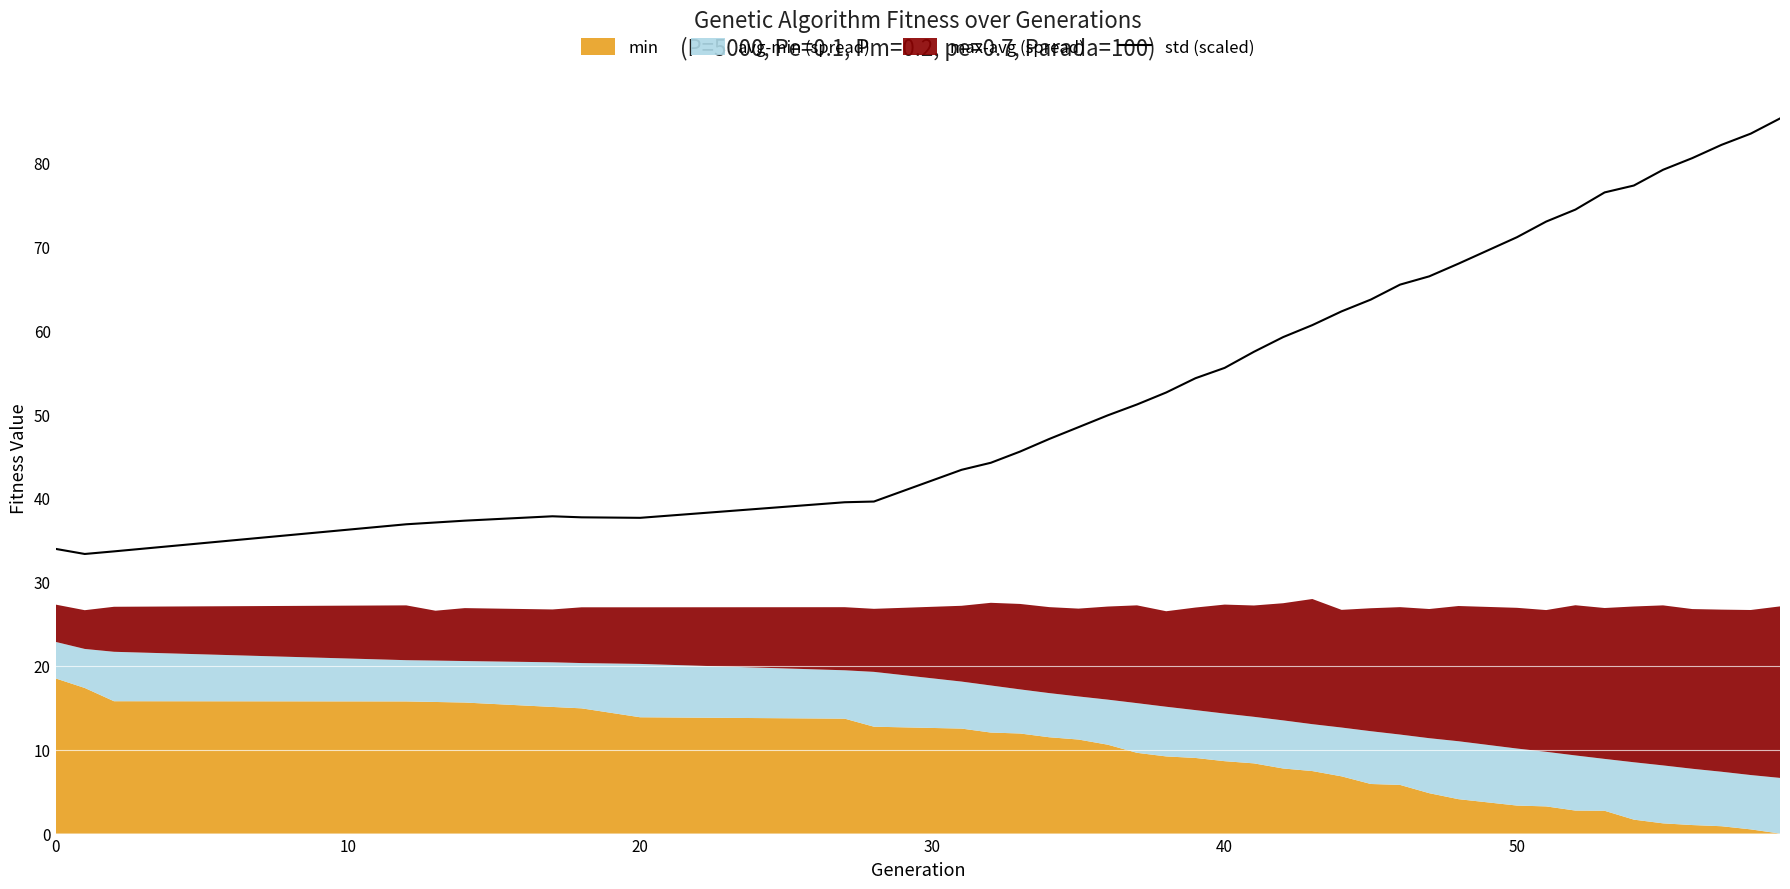

What is the maximum value for std (scaled)?

85.2